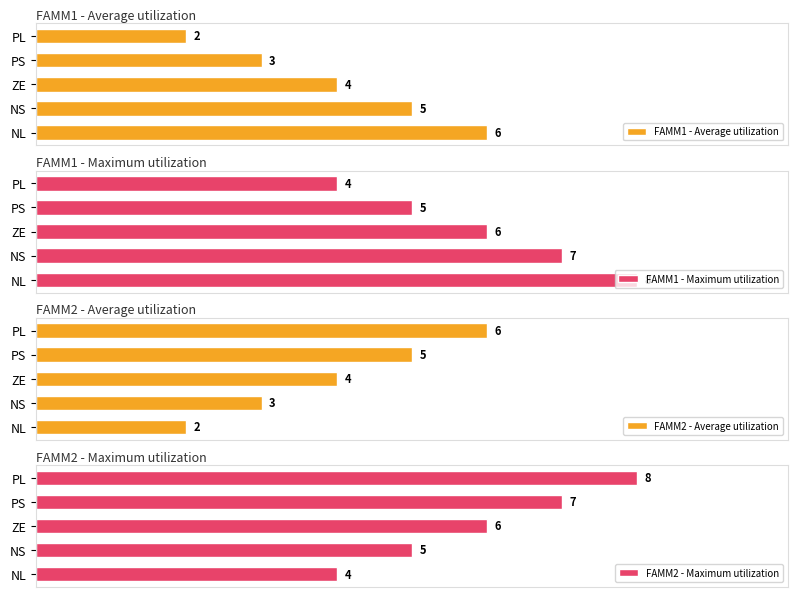

What is the sum of the FAMM2 - Average utilization values at 1 and 2?

7